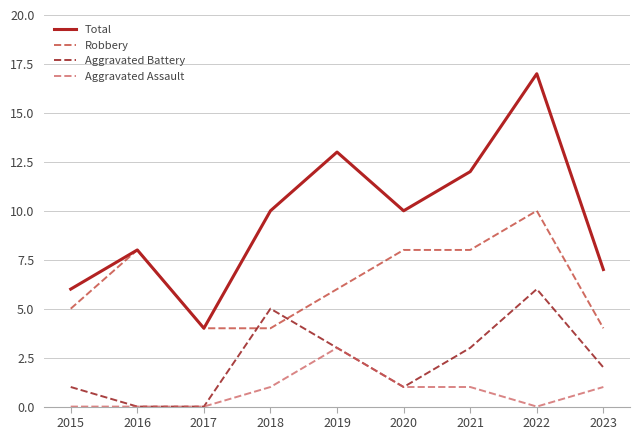

How many lines are shown in the chart?

4